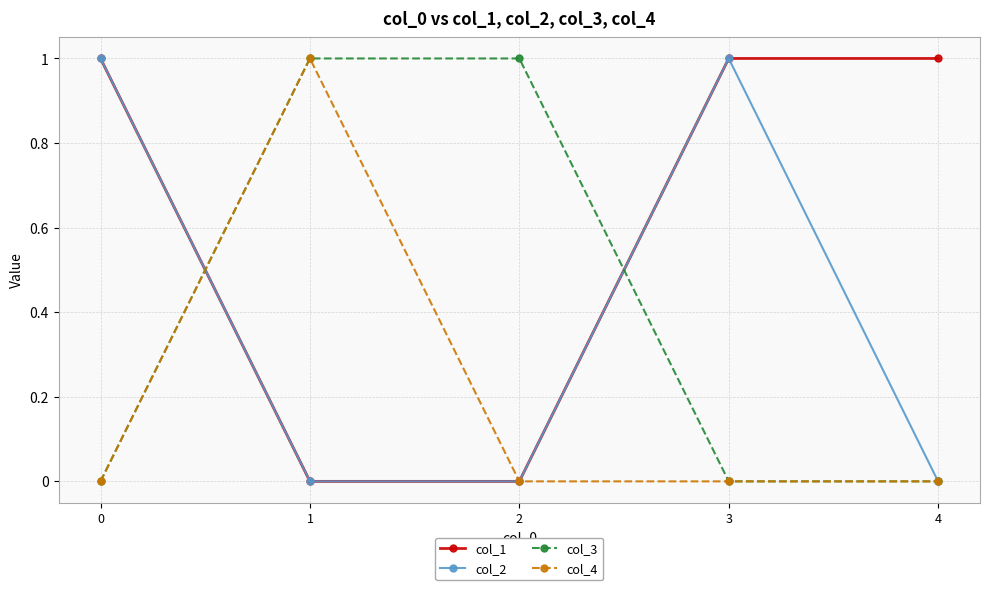

What is the difference between the second highest and minimum values in the col_2 series?

1